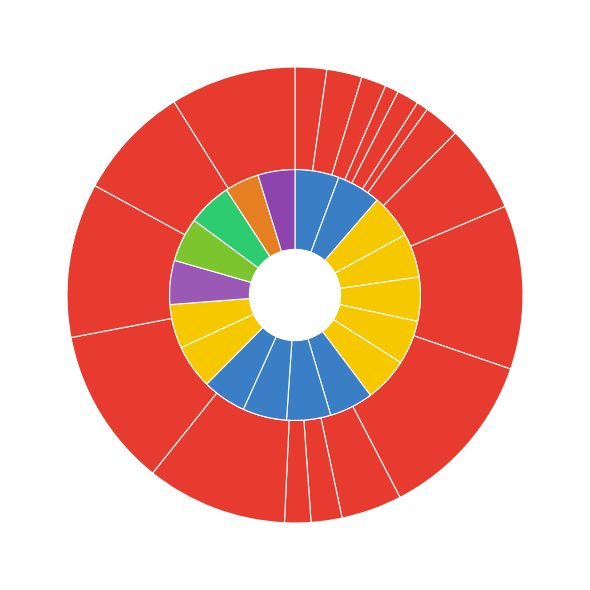

Does any single category account for the majority?

No